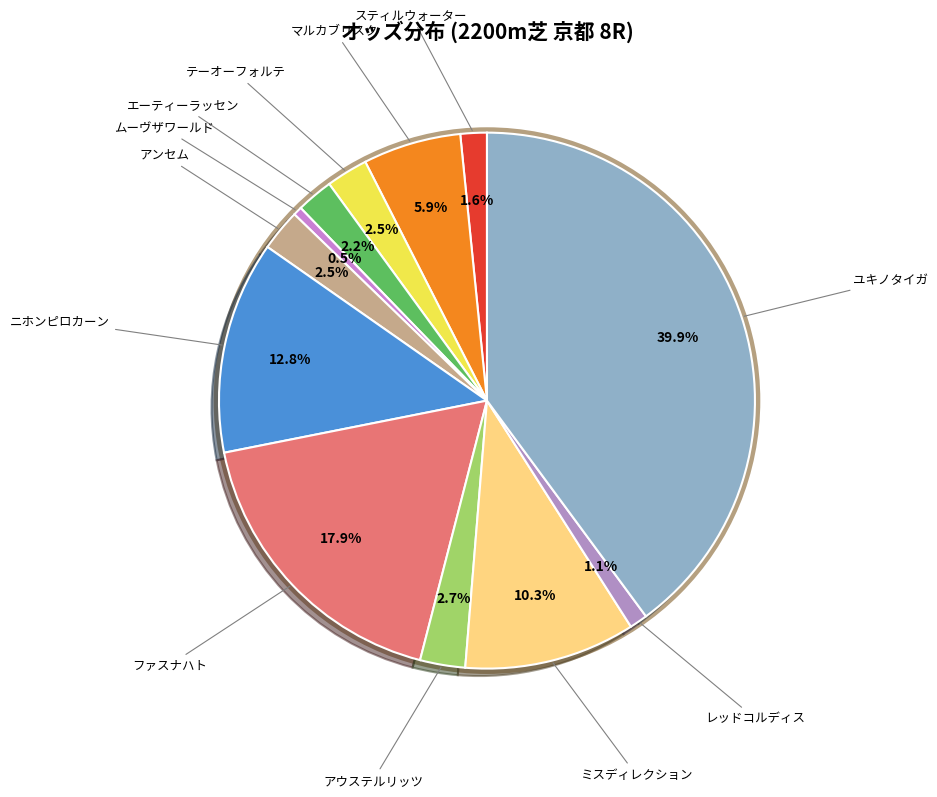

Does エーティーラッセン represent more than half of the total?

No